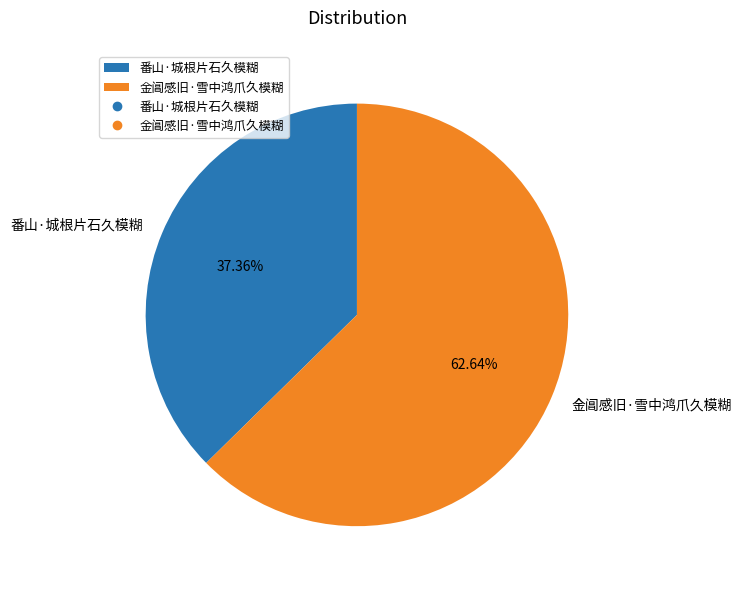

To the nearest percent, what is the average slice percentage?

50%